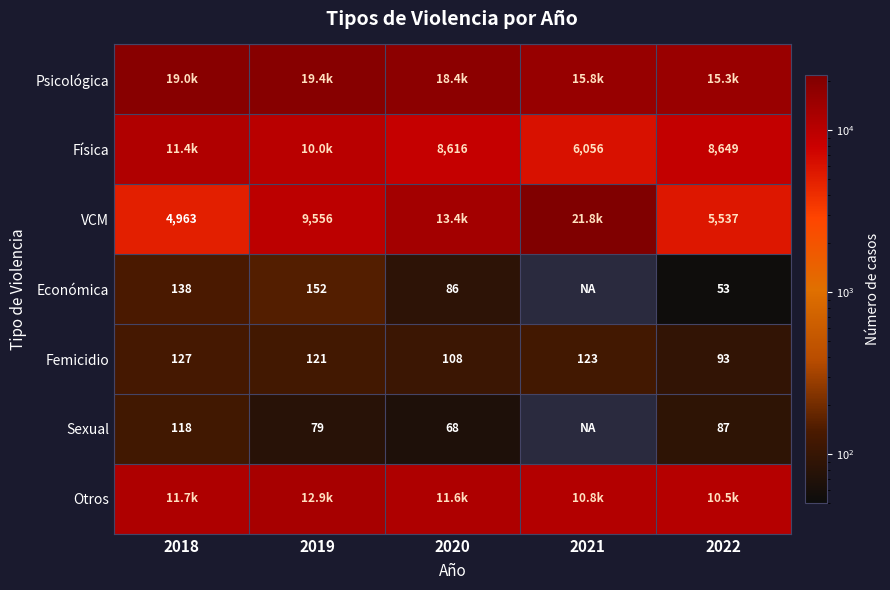

What is the difference between the Femicidio values at 2022 and 2019?

28